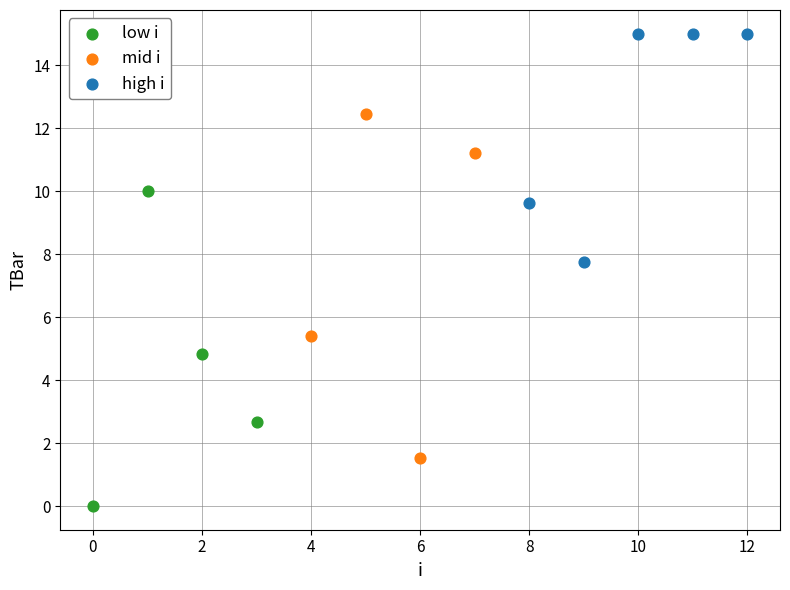

Which series has the largest Y range (max minus min)?

mid i